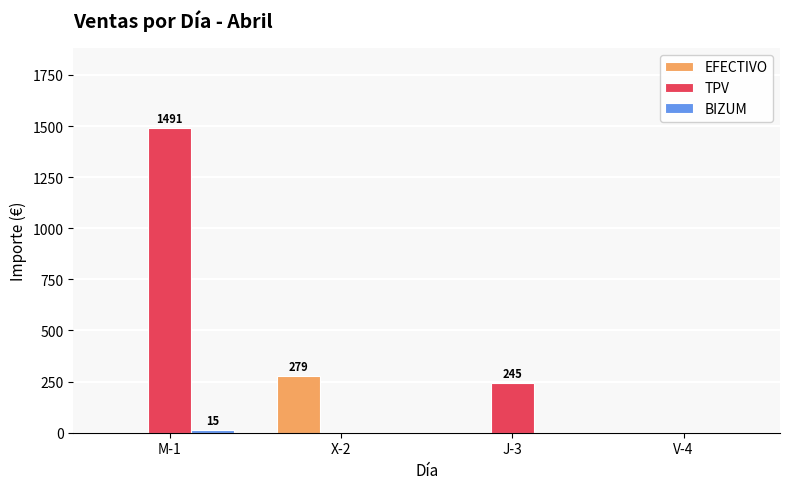

How many distinct data groups are displayed?

3